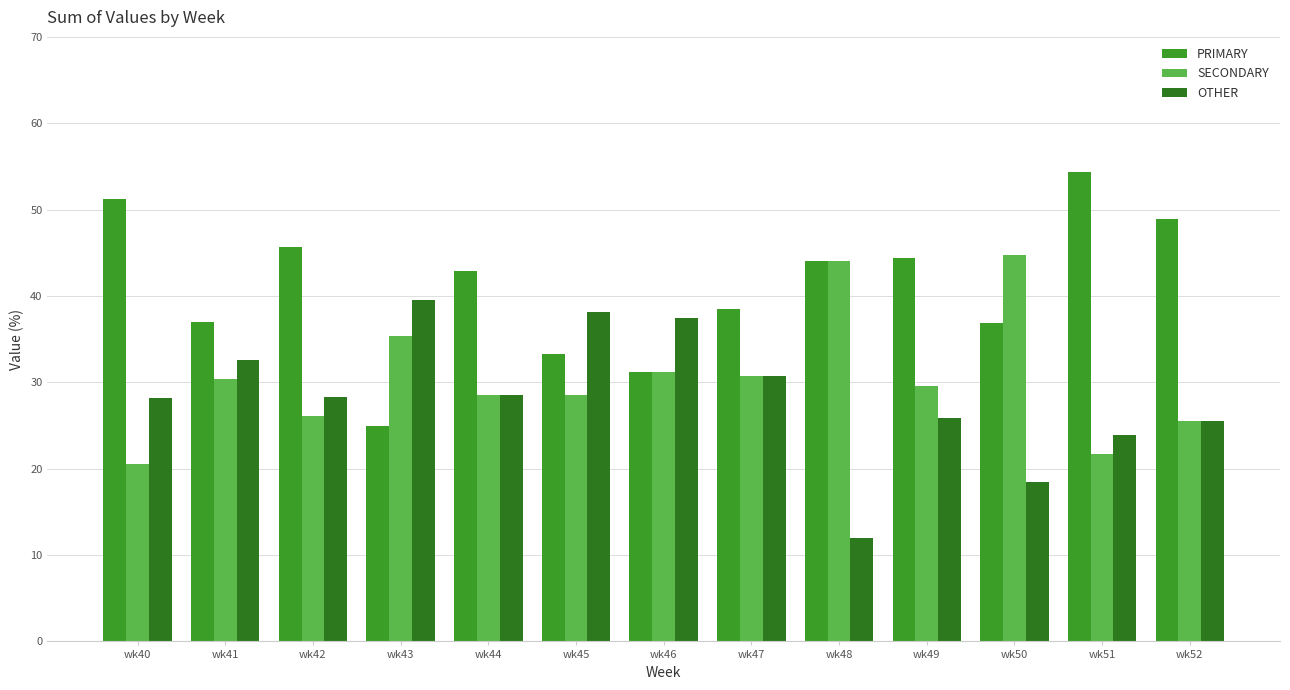

How many bars are there in total?

39